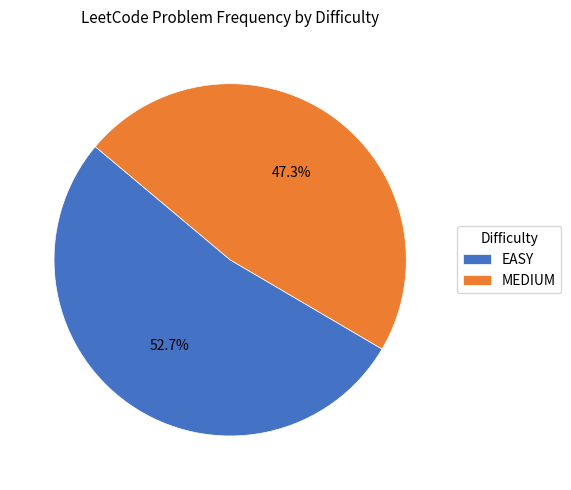

Is there any slice that represents more than half of the pie?

Yes